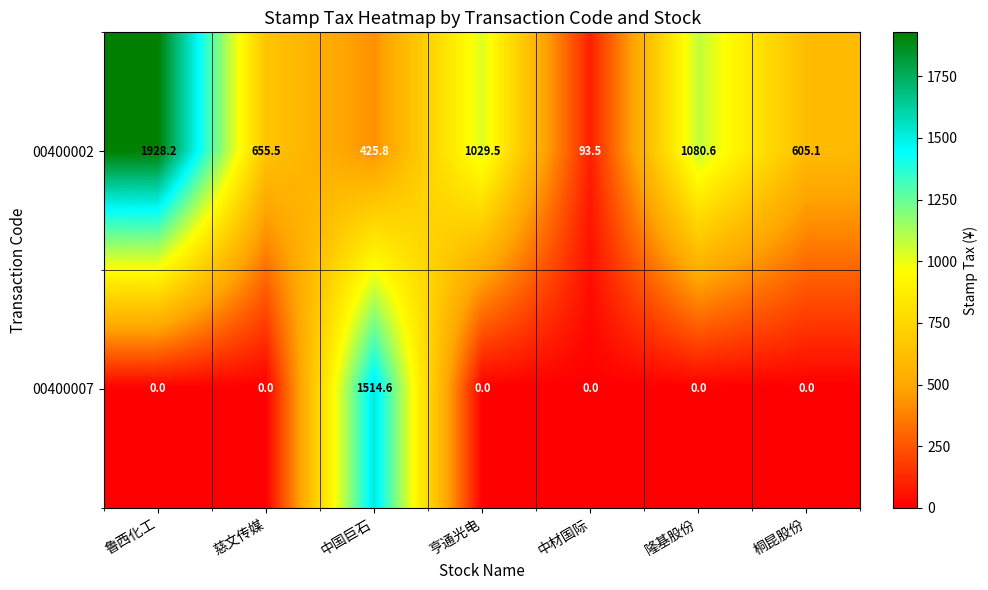

At which category is the sum across all series the highest?

中国巨石